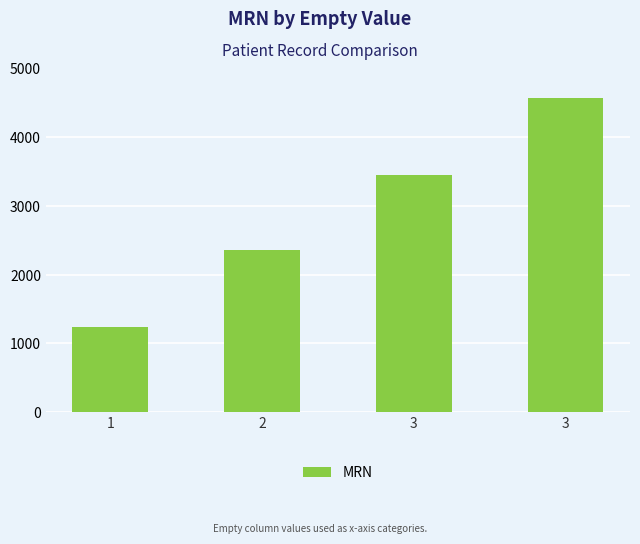

At which category does the chart reach its minimum across all series?

1